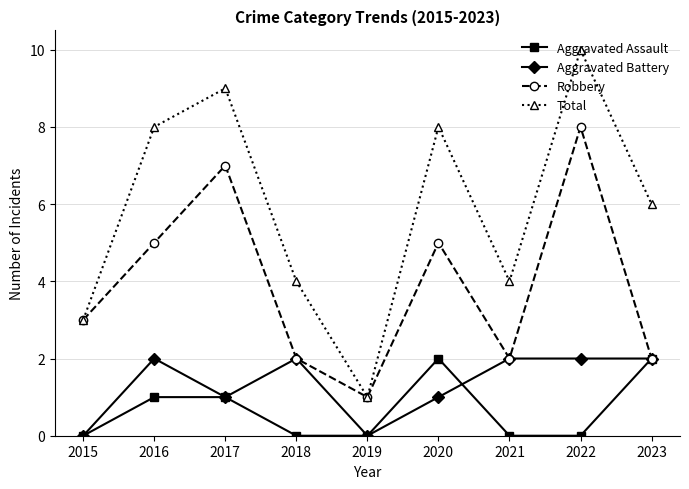

What is the value of the Aggravated Battery point at the 9th from the left?

2